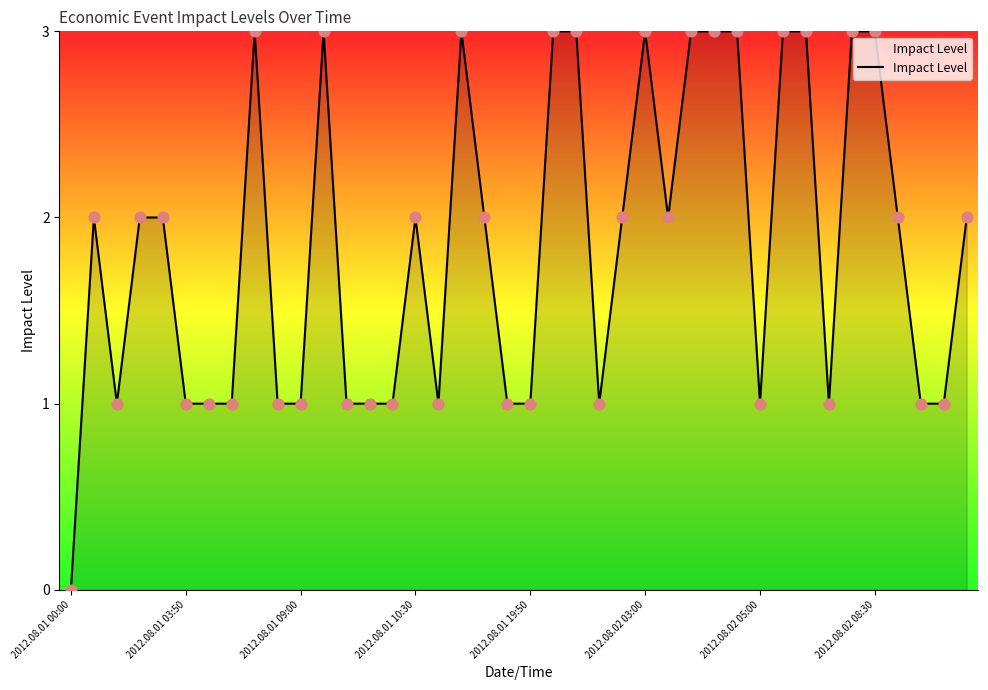

What is the greatest value displayed?

3